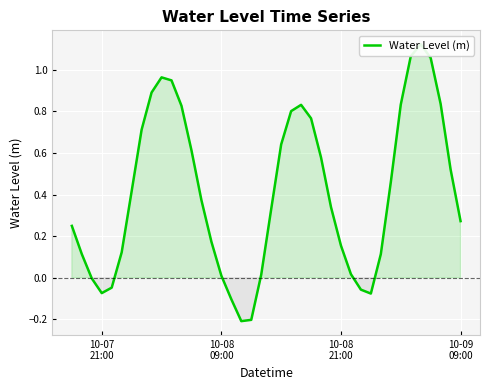

Reading right to left, transcribe all the data shown in this chart.

0.3	0.5	0.8	1.1	1.1	1.1	0.8	0.5	0.1	-0.1	-0.1	0.0	0.2	0.3	0.6	0.8	0.8	0.8	0.6	0.3	0.0	-0.2	-0.2	-0.1	0.0	0.2	0.4	0.6	0.8	0.9	1.0	0.9	0.7	0.4	0.1	-0.0	-0.1	-0.0	0.1	0.2